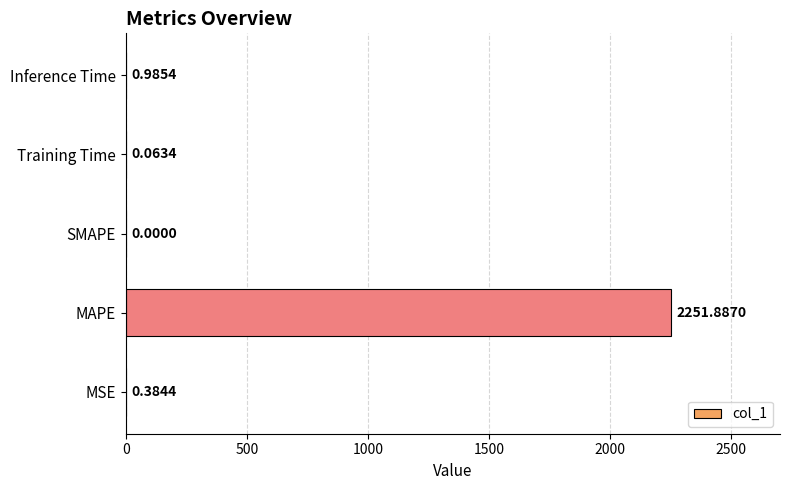

What is the change in value from SMAPE to Training Time?

+0.1